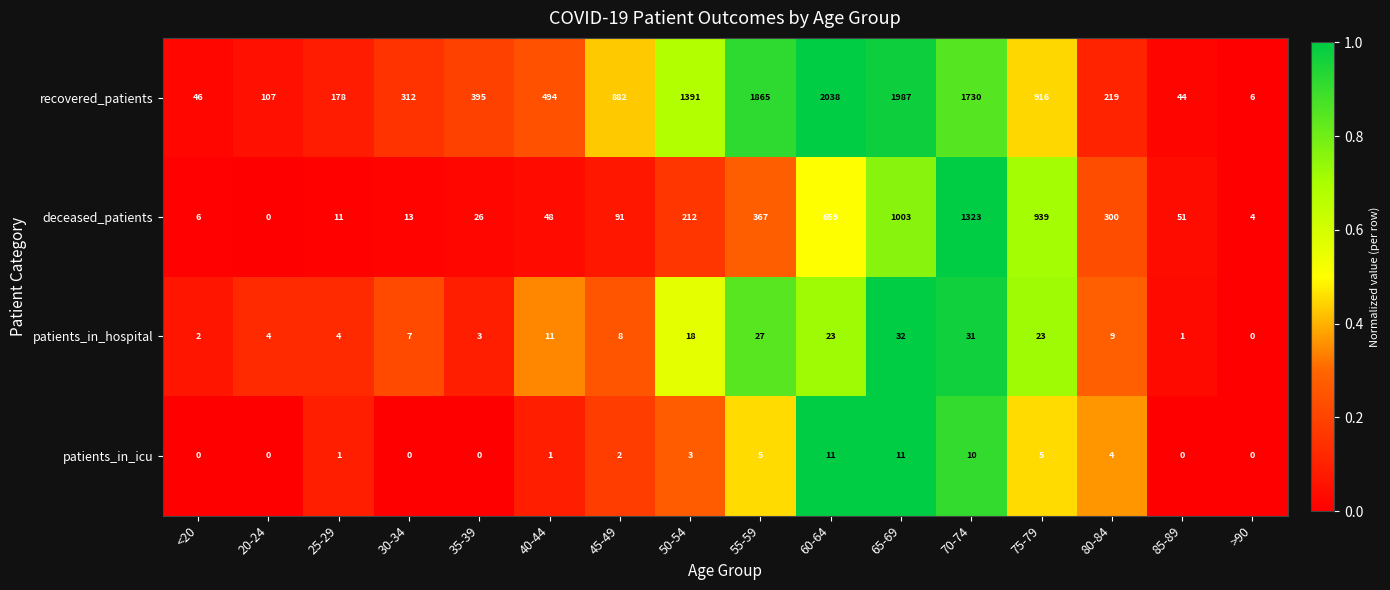

The value of patients_in_hospital at 75-79 is 36. True or false?

False